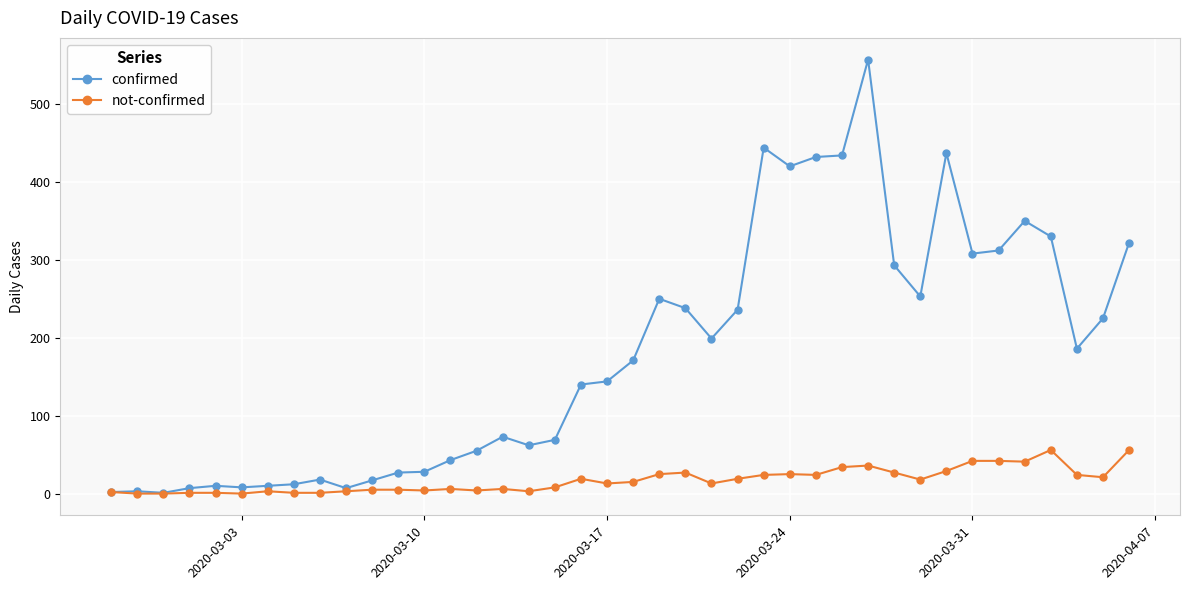

Which series has the widest spread of values?

confirmed